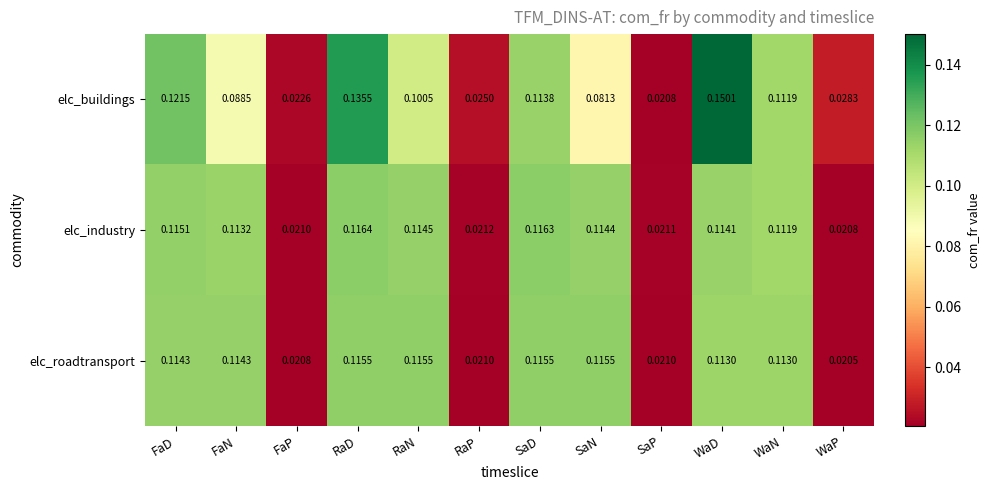

List the series in order of their peak value, lowest first.

elc_roadtransport, elc_industry, elc_buildings